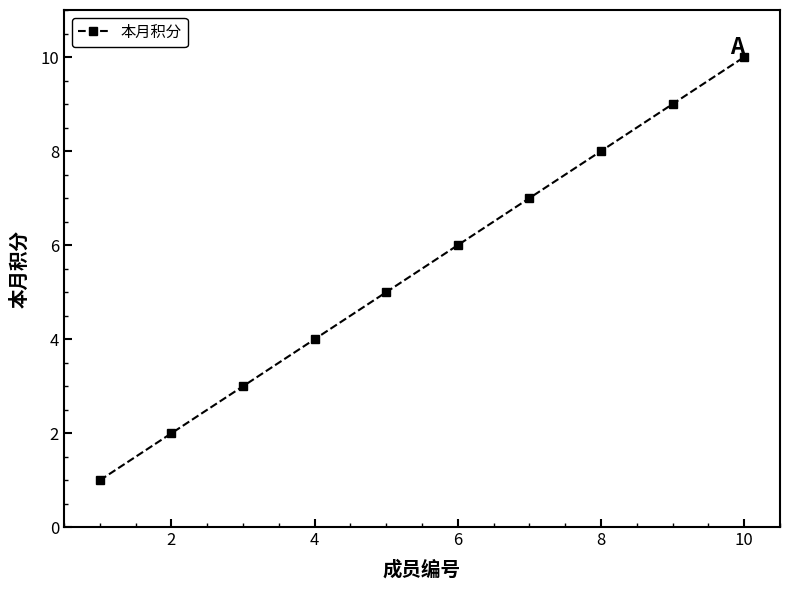

Reading left to right, extract all data points from this chart.

1	2	3	4	5	6	7	8	9	10